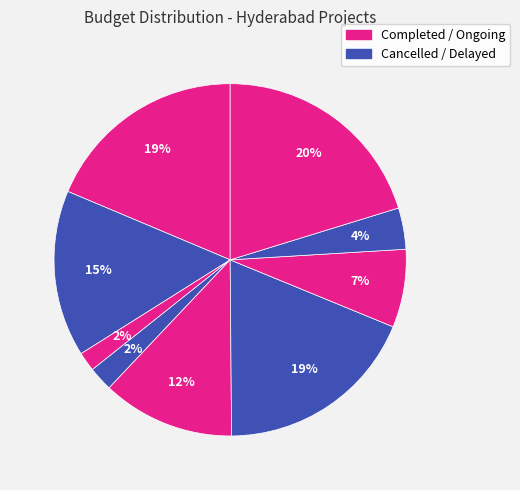

Count the number of slices in the pie.

9